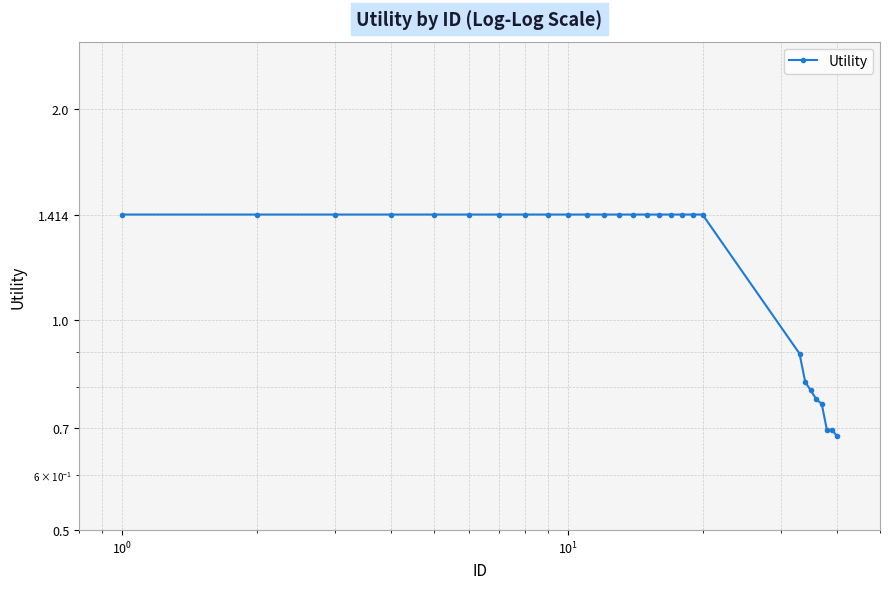

The value at 23 is 0.2. True or false?

False